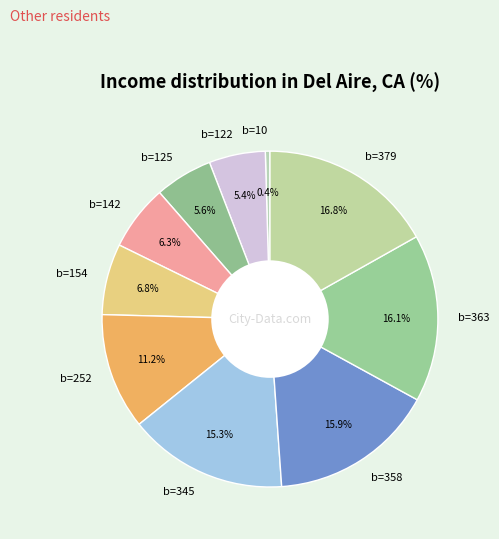

Which has a higher value, b=142 or b=363?

b=363